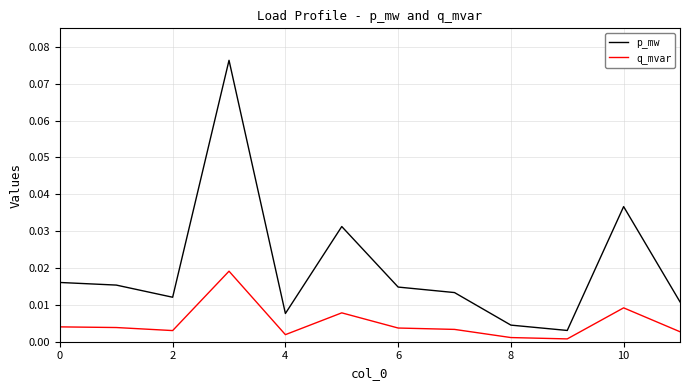

Rank the series by their average value, from highest to lowest.

p_mw, q_mvar